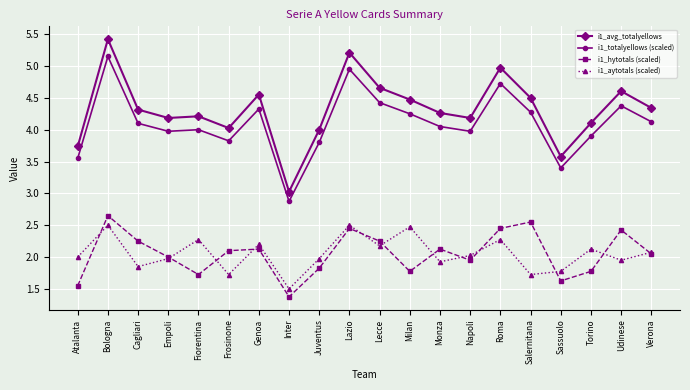

Which series has the widest spread of values?

i1_avg_totalyellows